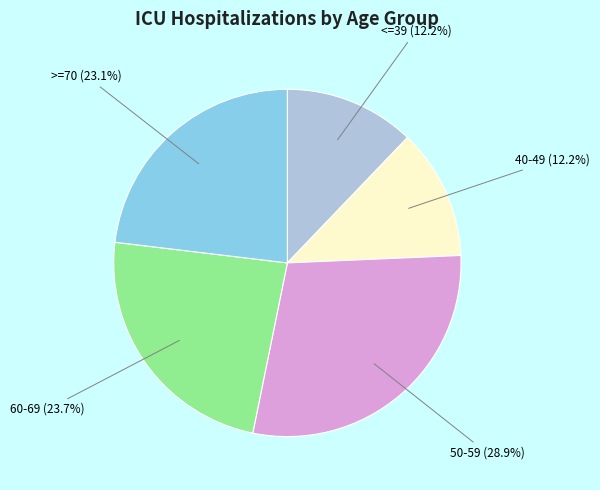

What percentage is the 50-59 slice, to the nearest percent?

29%